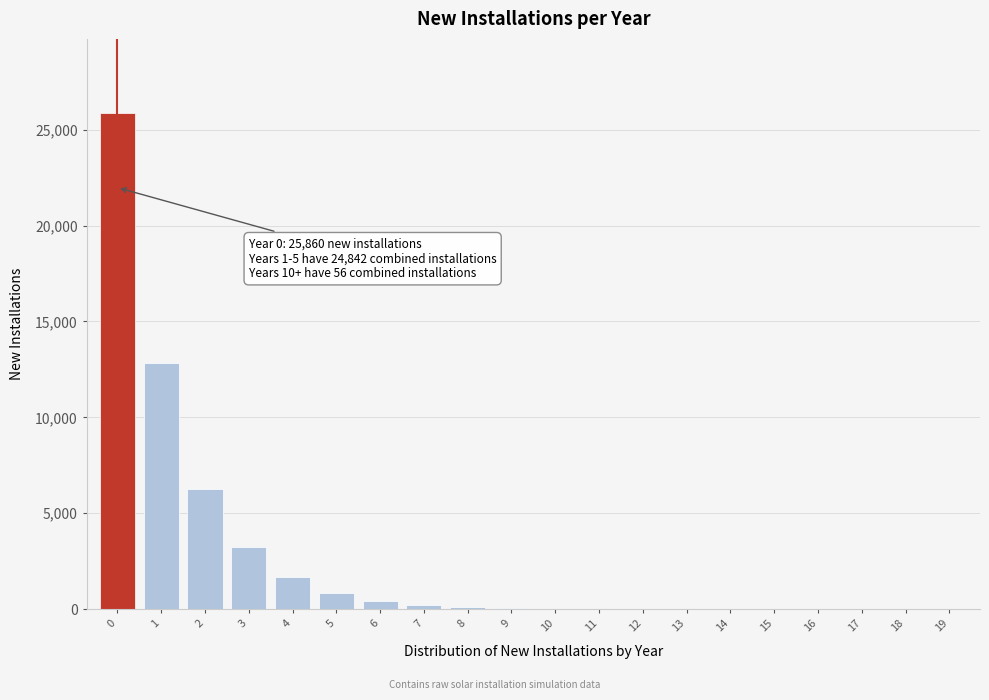

Is it true that the value at 1 is 12832?

True